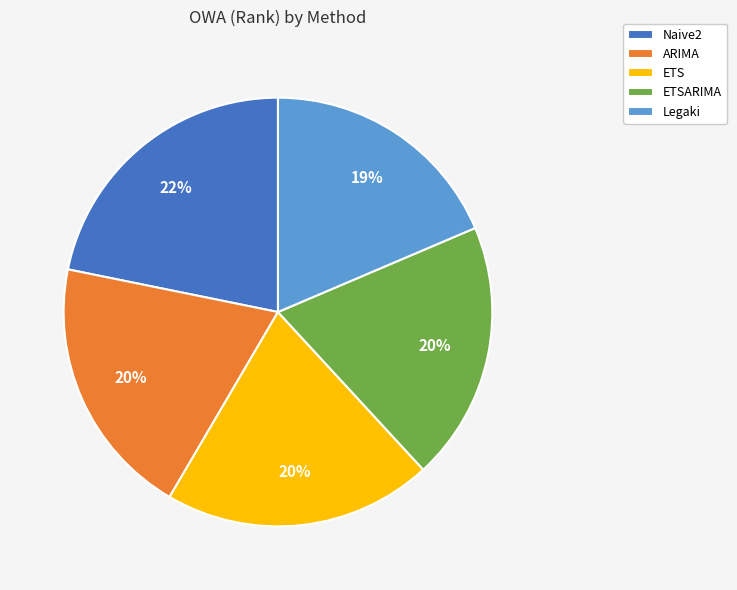

To the nearest percent, what percentage of the pie is ARIMA?

20%